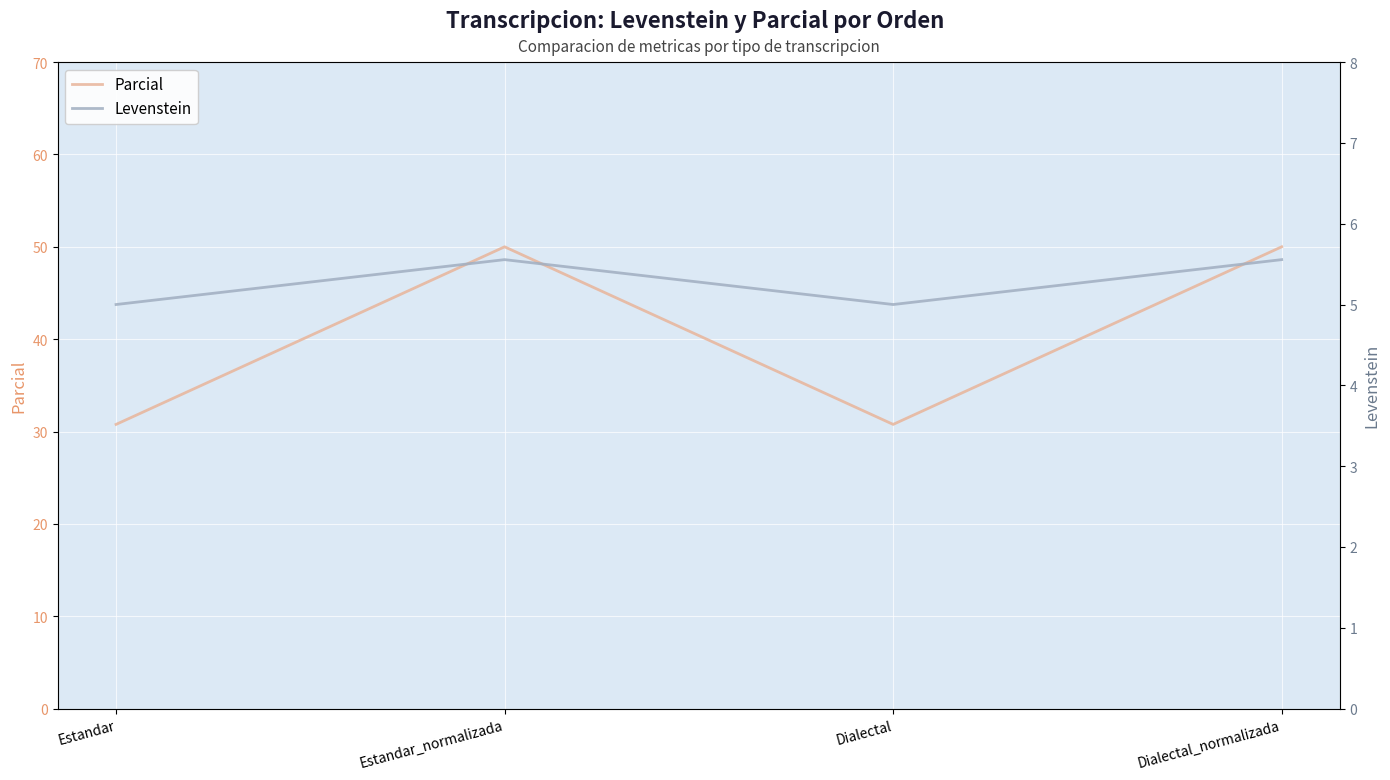

Which category has the highest value in the Parcial series?

Estandar_normalizada